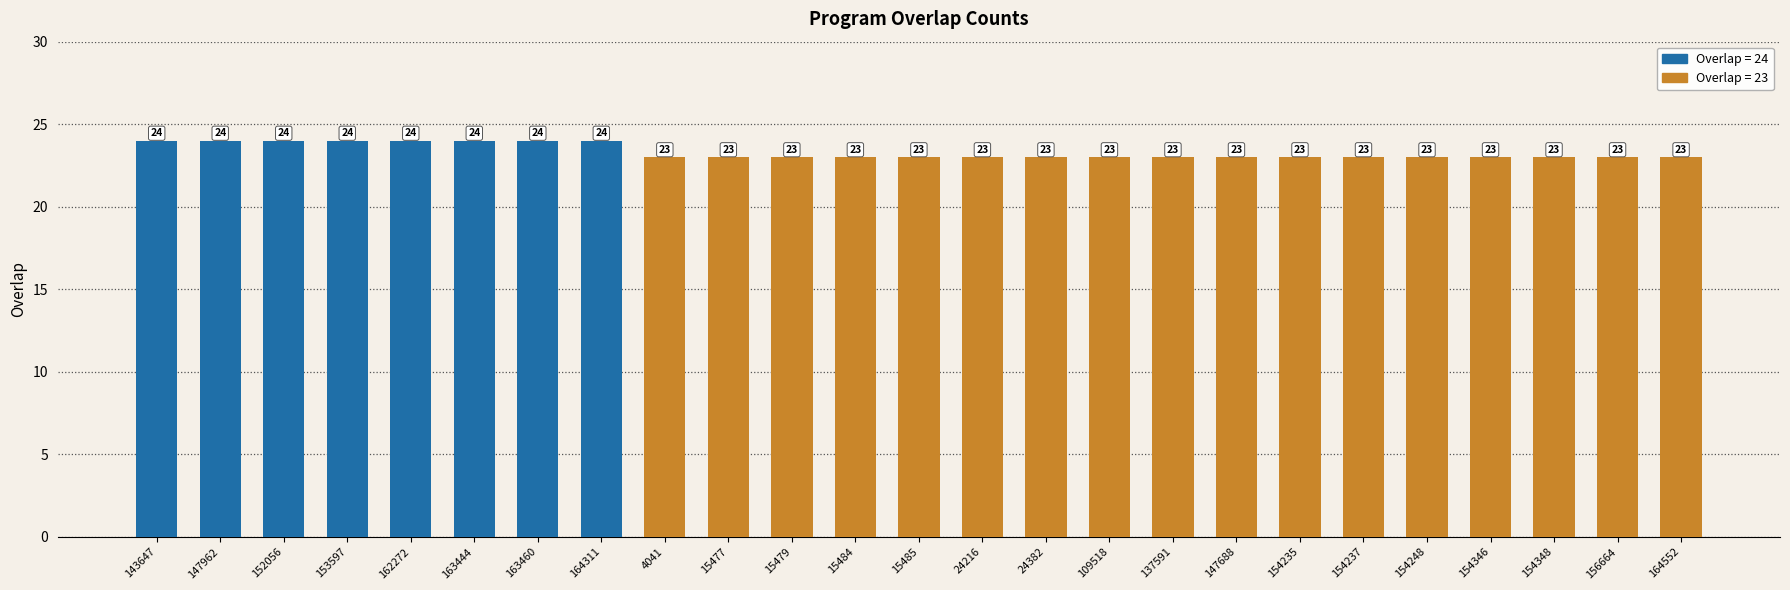

Reading left to right, extract all data points from this chart.

143647=24	147962=24	152056=24	153597=24	162272=24	163444=24	163460=24	164311=24	4041=23	15477=23	15479=23	15484=23	15485=23	24216=23	24382=23	109518=23	137591=23	147688=23	154235=23	154237=23	154248=23	154346=23	154348=23	156664=23	164552=23